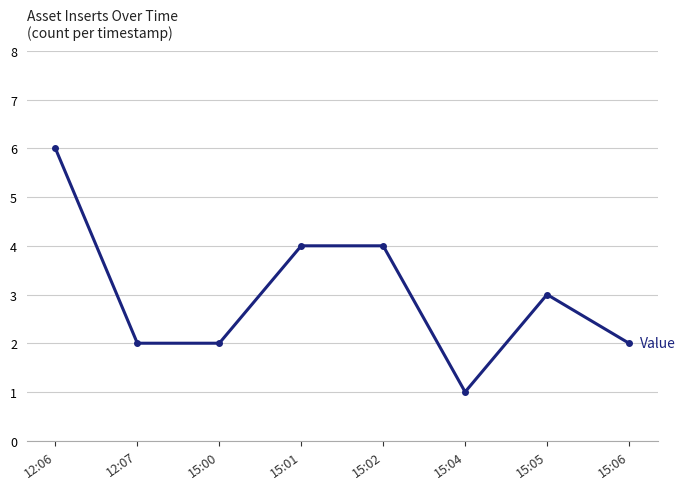

Reading right to left, extract all data points from this chart.

15:06=2	15:05=3	15:04=1	15:02=4	15:01=4	15:00=2	12:07=2	12:06=6